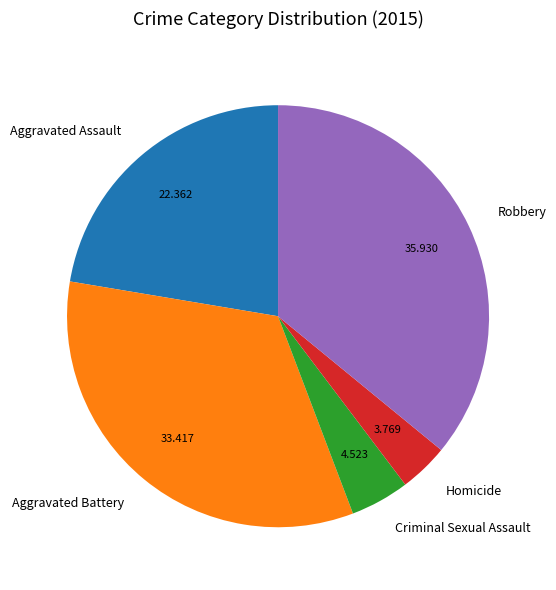

Which category has the smallest portion of the pie?

Homicide